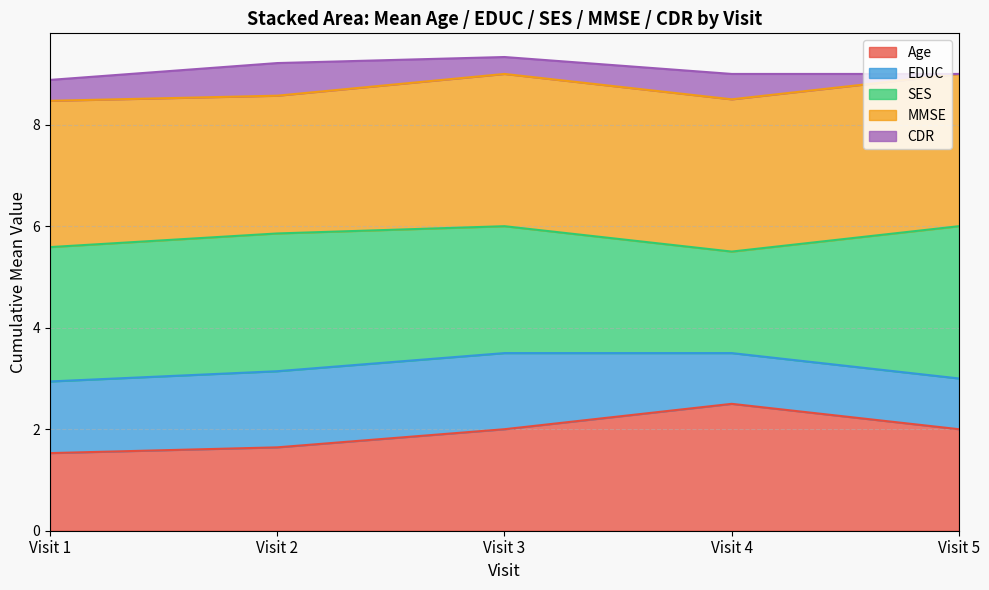

True or false: Age has a value of 2.9 at Visit 5.

False